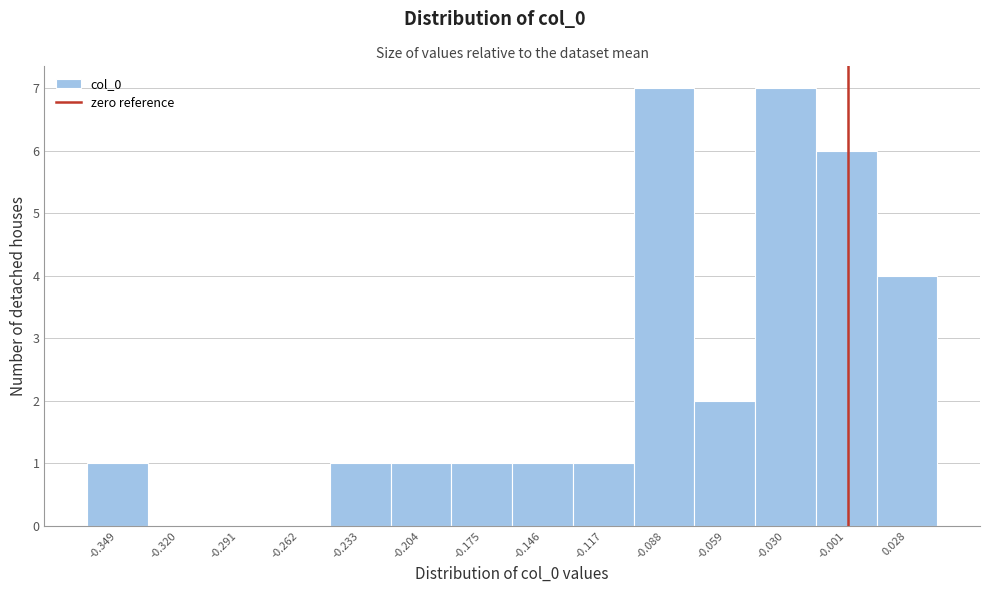

What is the height of the bar covering -0.130 to -0.100 on the x-axis? Neither the bar edges nor the heights are printed on the chart, so give them approximately, as read against the axes.

1